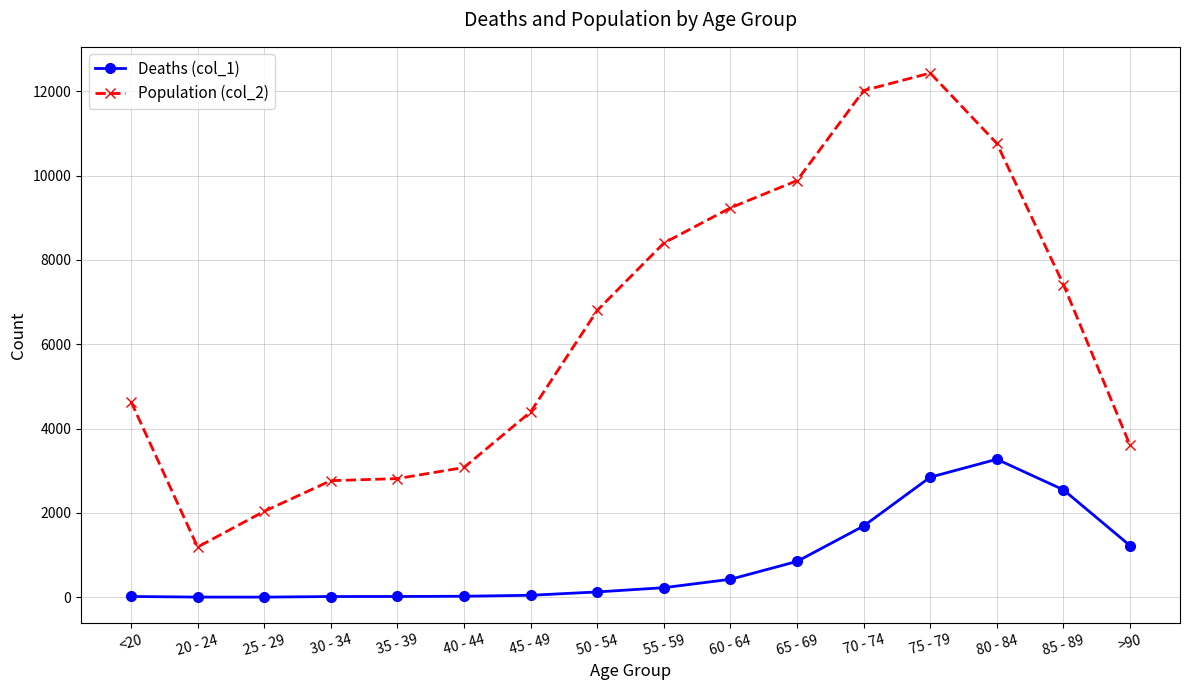

True or false: Population (col_2) has a value of 7417 at 85 - 89.

True